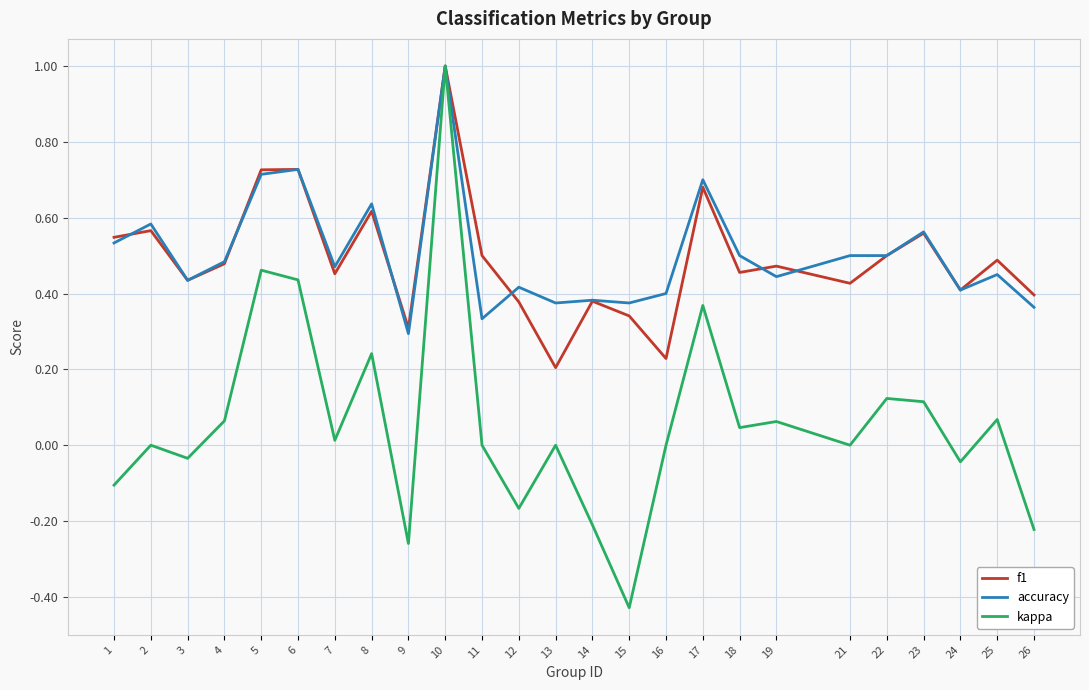

Is the value of accuracy at 2 greater than the value of kappa at 19?

Yes